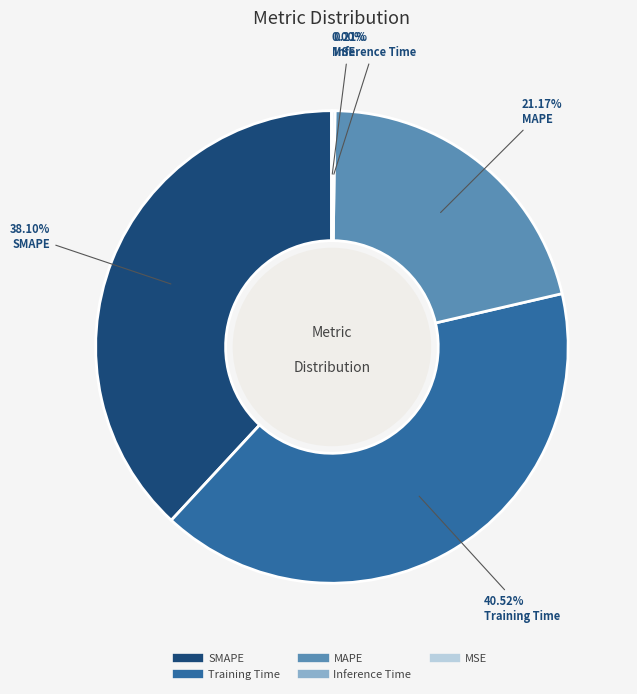

To the nearest percent, what is the average slice percentage?

20%